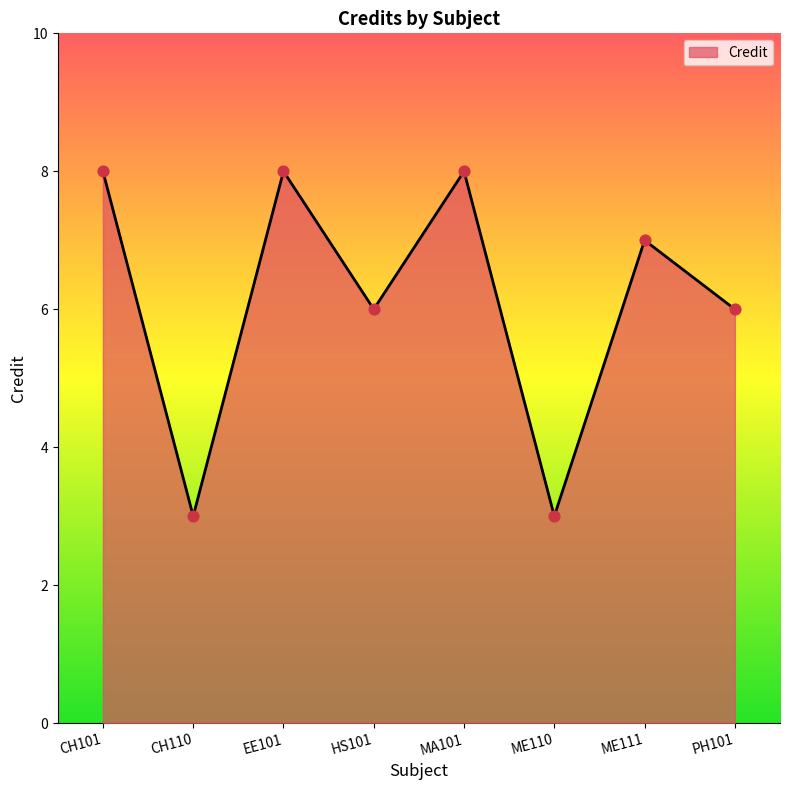

Between PH101 and CH101, which is larger?

CH101